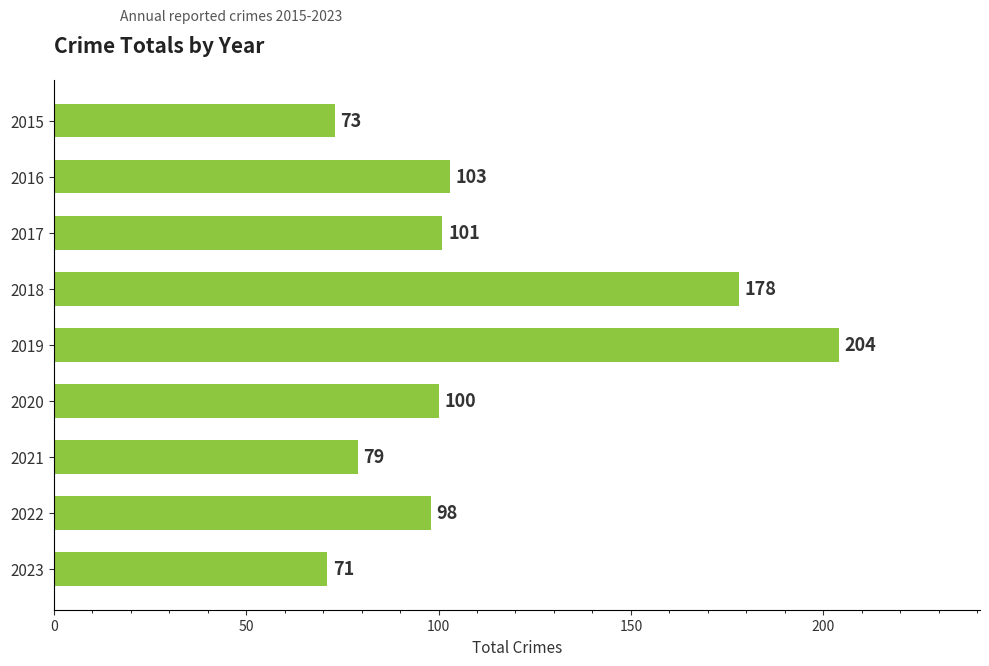

Is it true that the value at 2022 is 98?

True